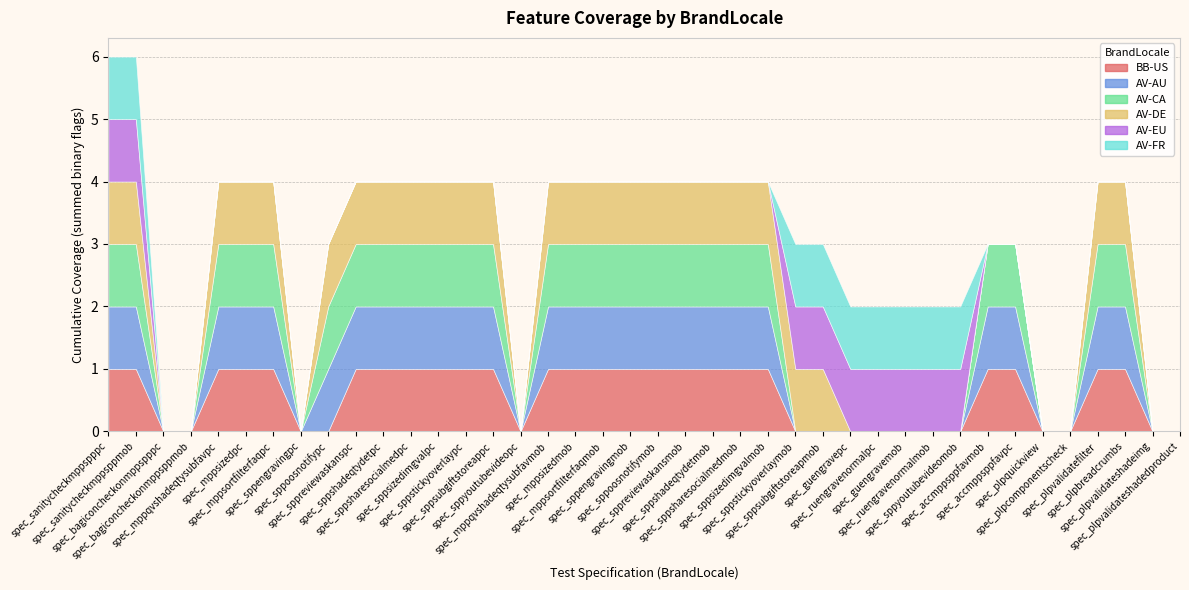

How many categories are shown in the chart?

40